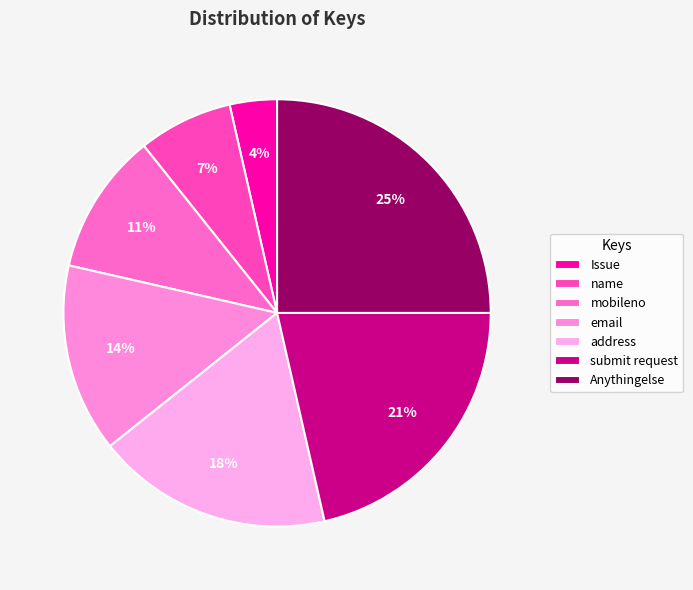

Do mobileno and Issue together represent more than half of the pie?

No